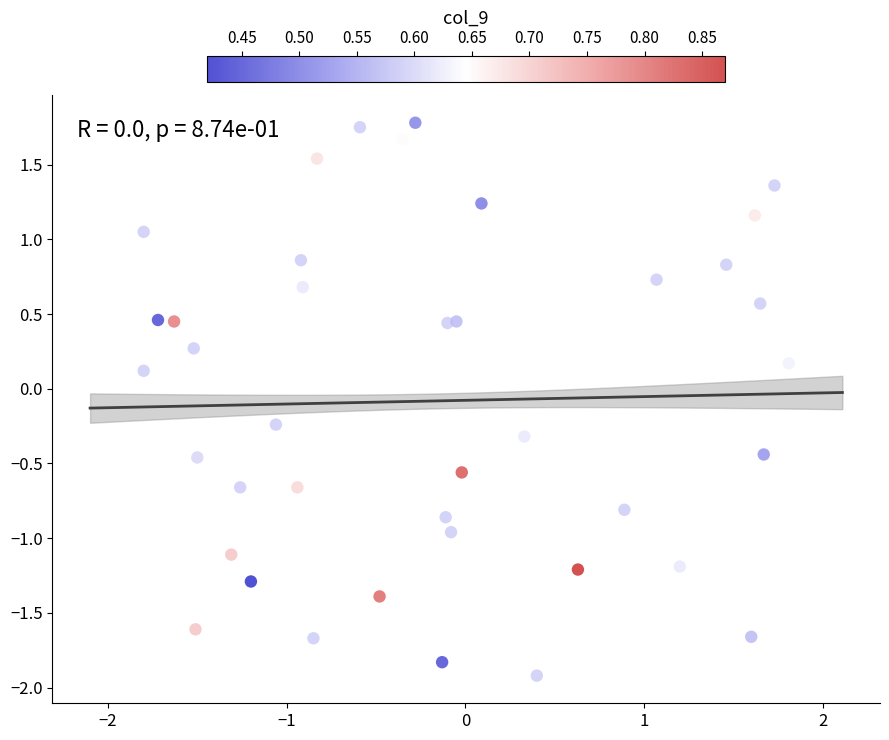

What is the range of Y values (max minus min)?

3.7